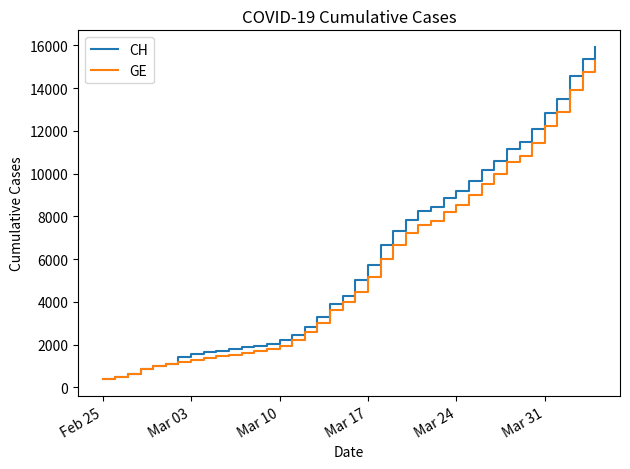

What is the minimum value for CH?

375